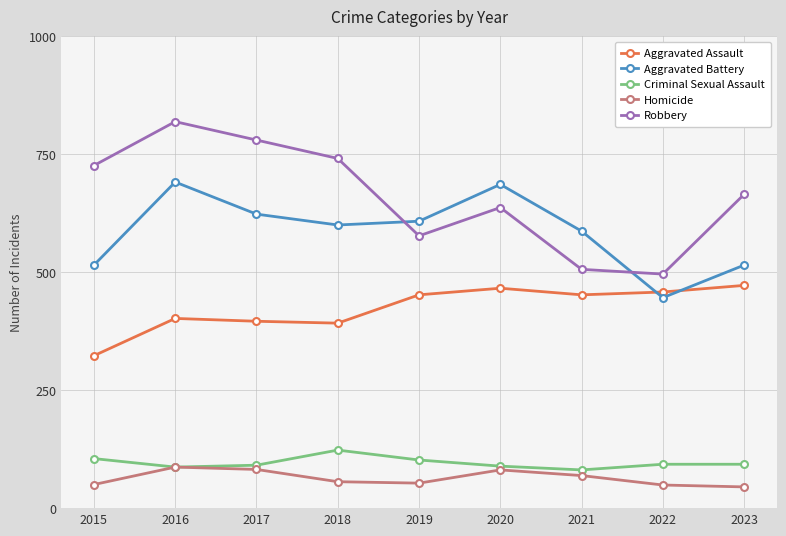

The Aggravated Battery series shows 691 at 2016. True or false?

True